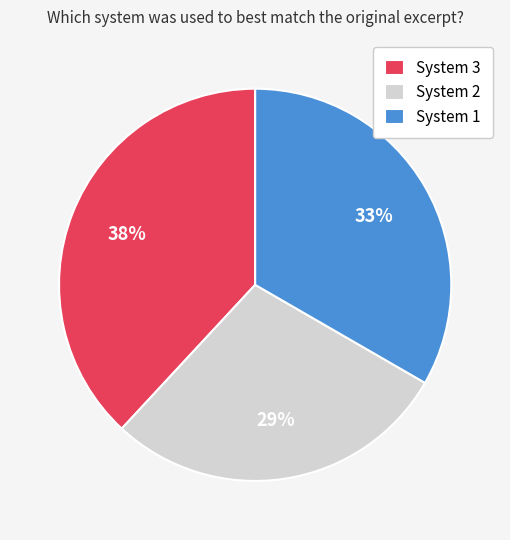

To the nearest percent, what is the average slice percentage?

33%